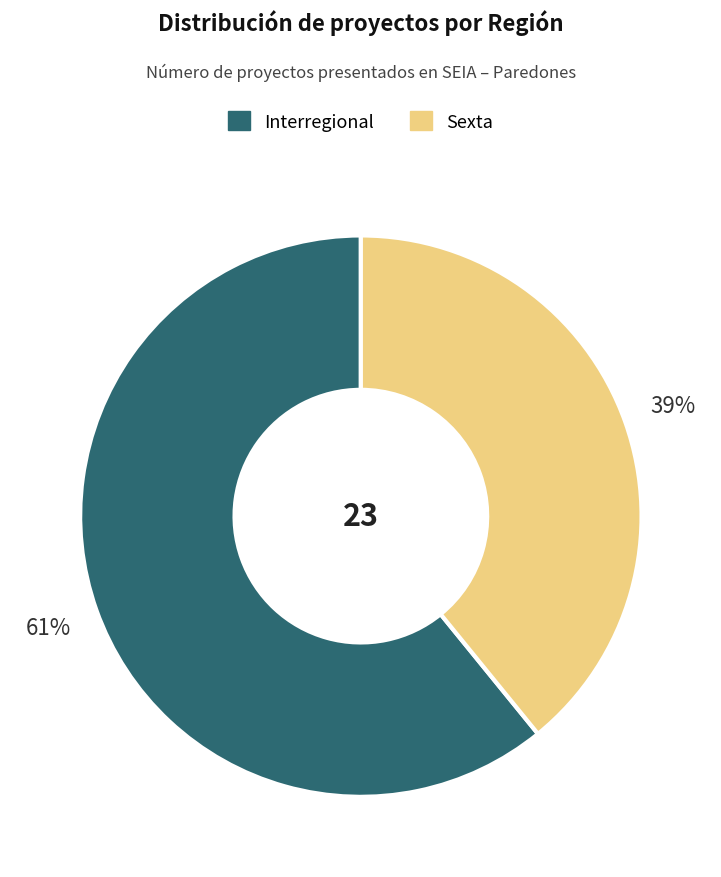

Between Interregional and Sexta, which is larger?

Interregional